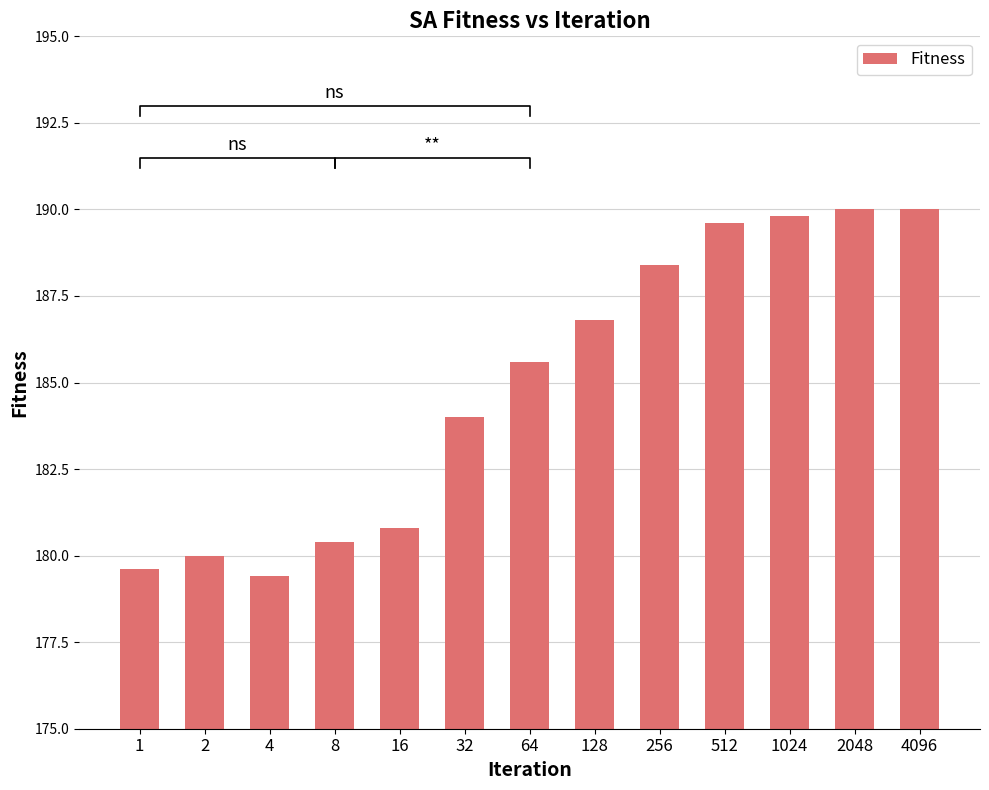

At which label is the value closest to 184?

32